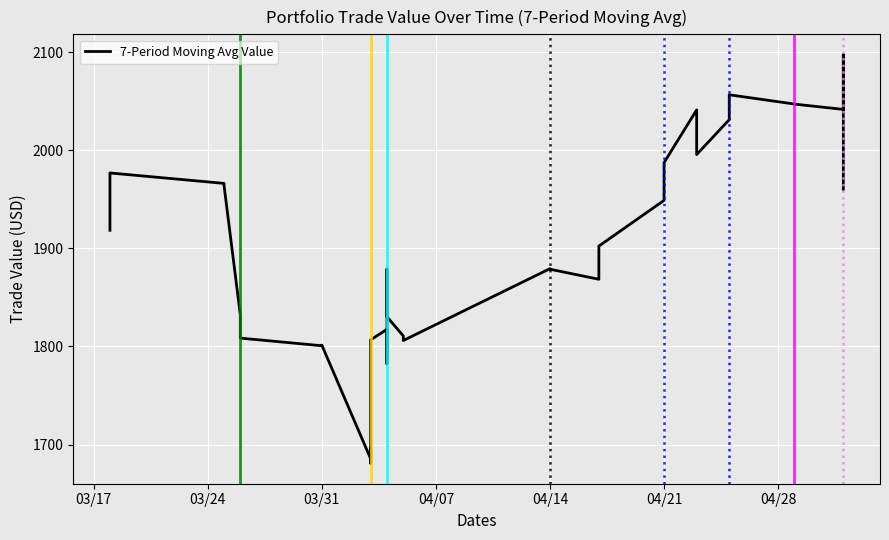

Is it true that the value at 20 is 1243.9?

False